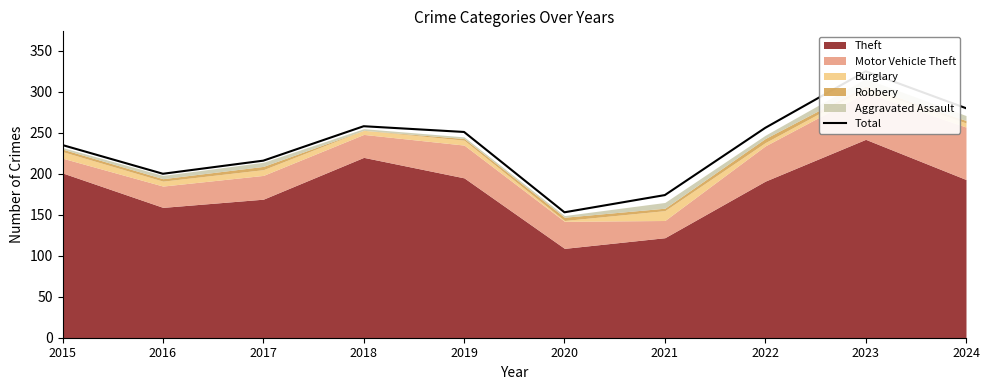

Approximately how many times larger is the value at 2018 compared to 2016?

1.3